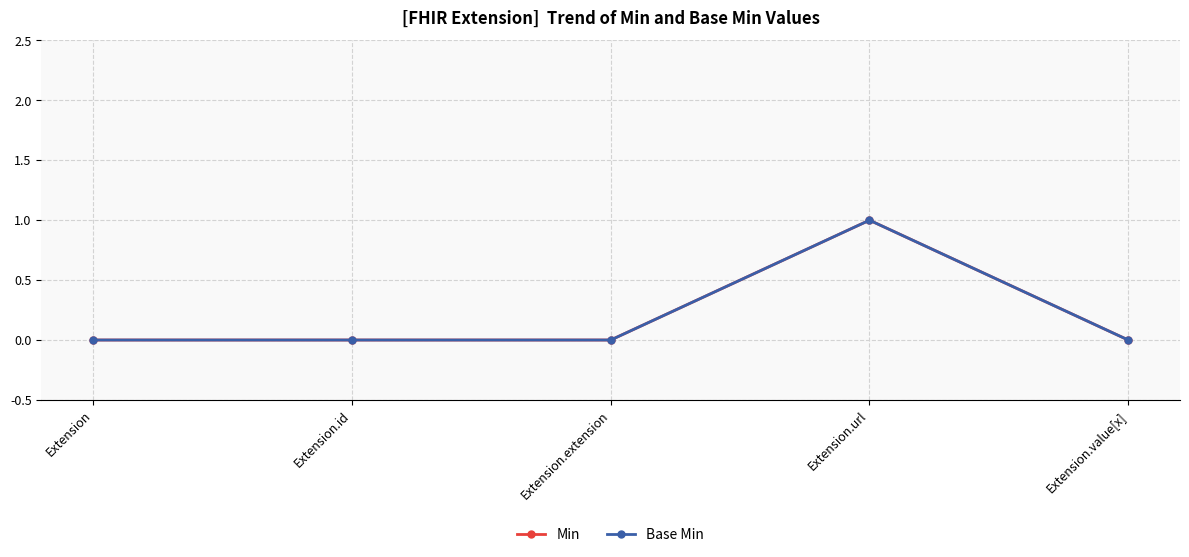

True or false: Base Min and Min intersect in this chart.

False